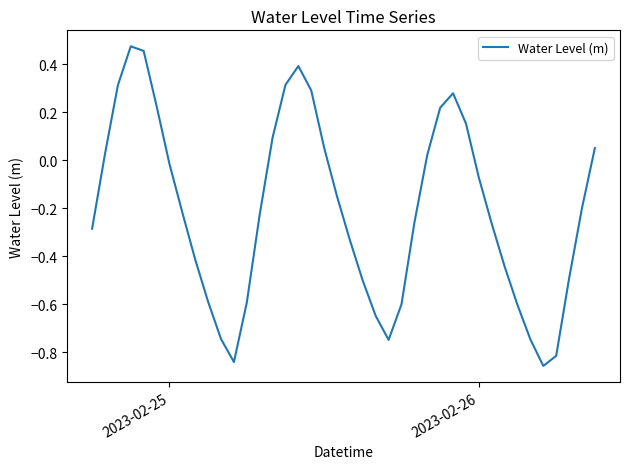

What is the difference between the maximum and minimum values?

1.3